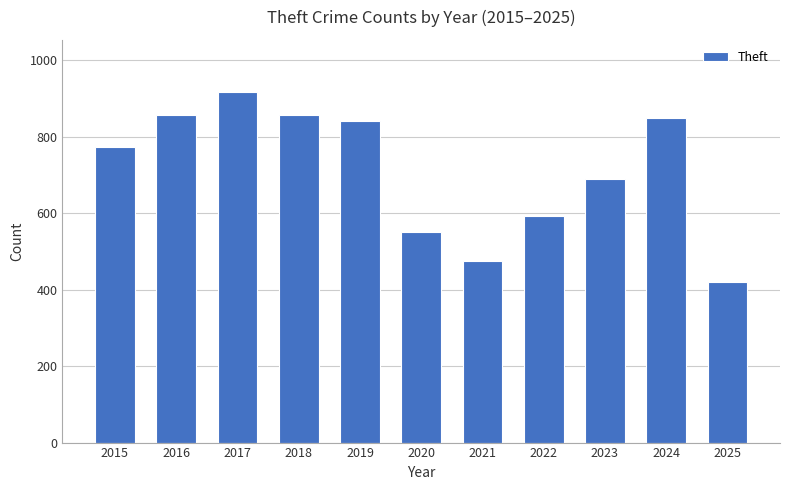

Which has a higher value, 2020 or 2025?

2020